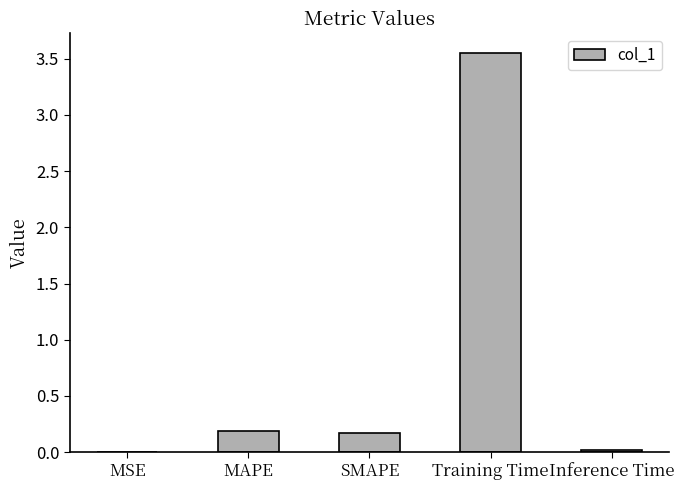

The value at MAPE is 0.2. True or false?

True